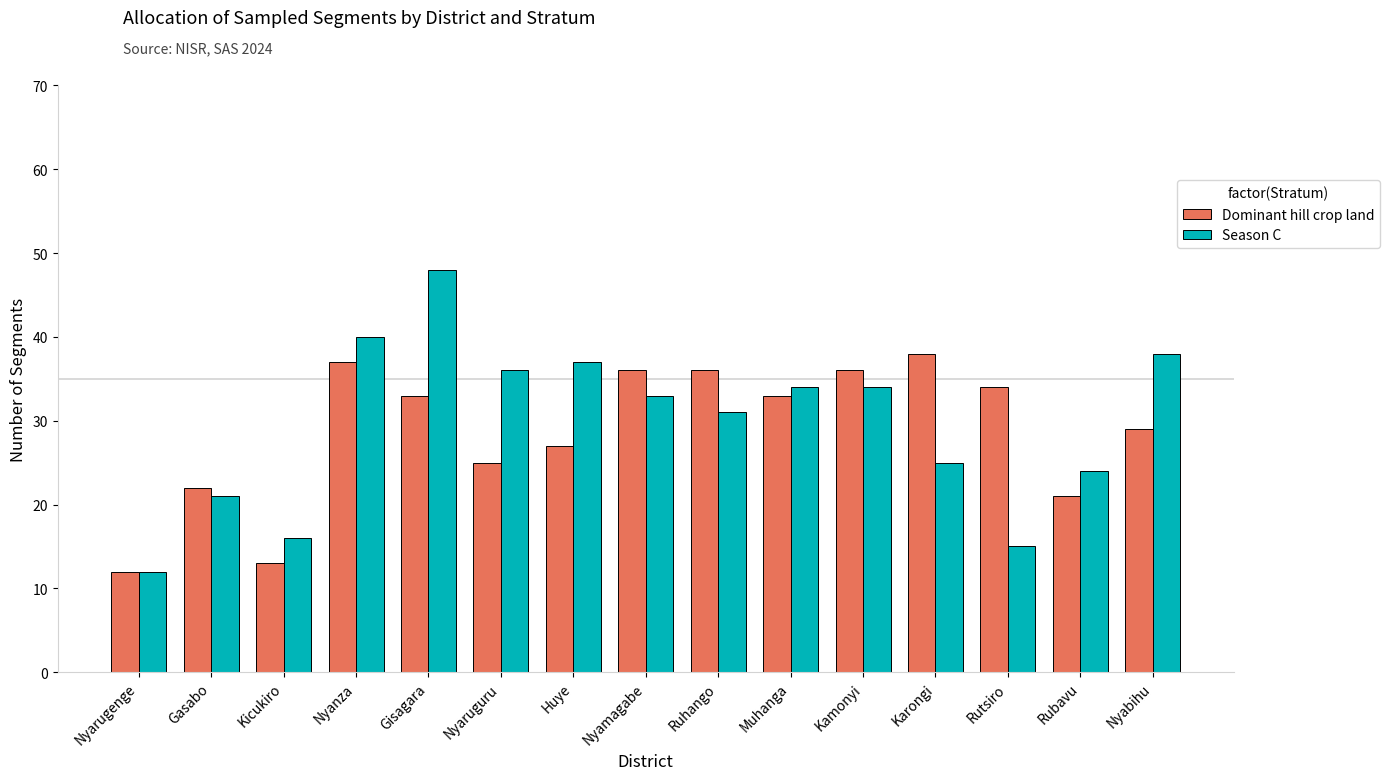

Reading left to right, list all the values displayed in this chart.

Dominant hill crop land: 12	22	13	37	33	25	27	36	36	33	36	38	34	21	29
Season C: 12	21	16	40	48	36	37	33	31	34	34	25	15	24	38